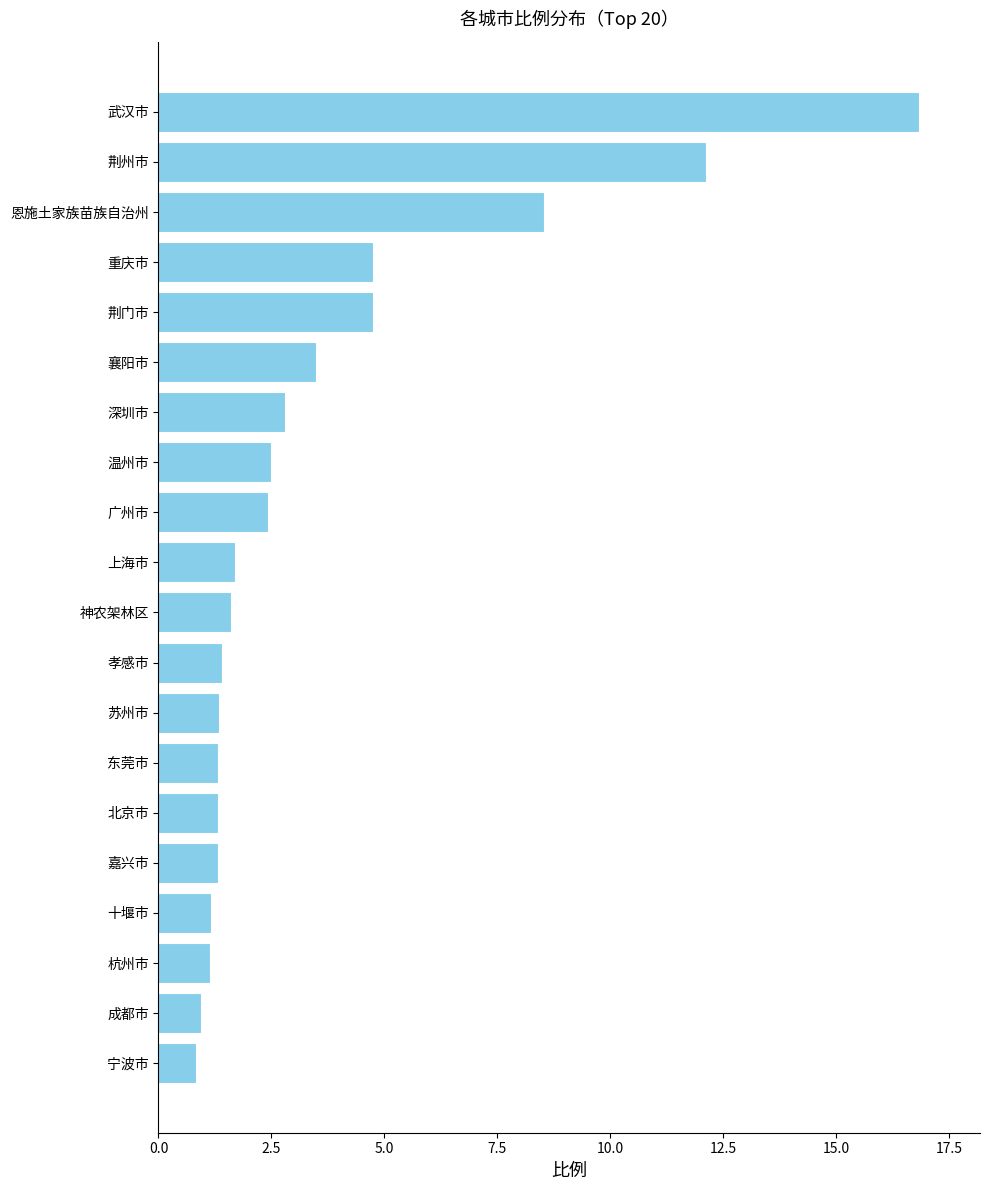

The chart shows a value of 1.3 at 温州市. True or false?

False